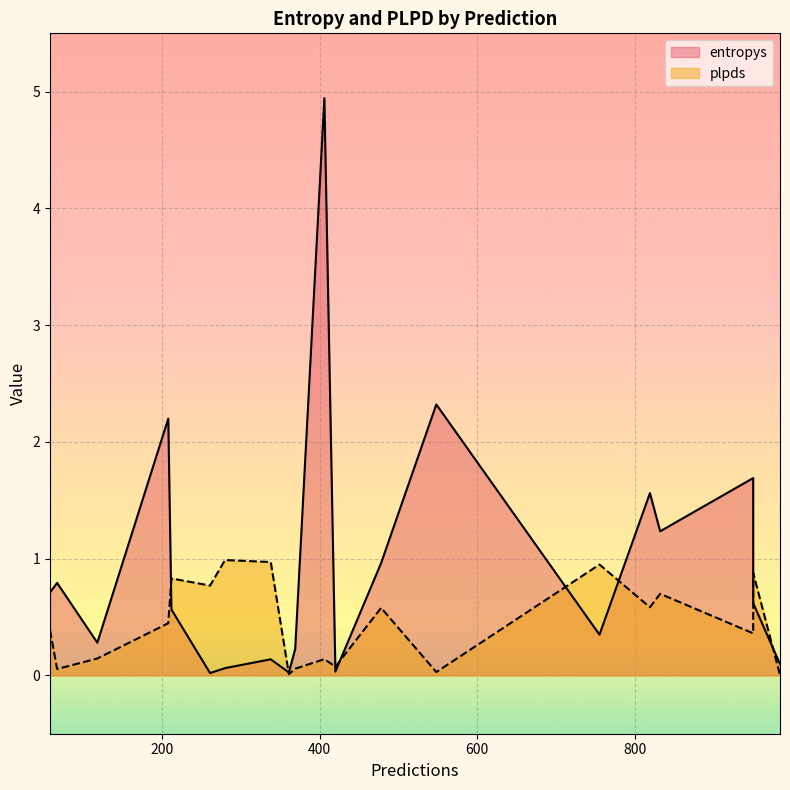

Is it true that entropys equals 0.1 at 338?

True